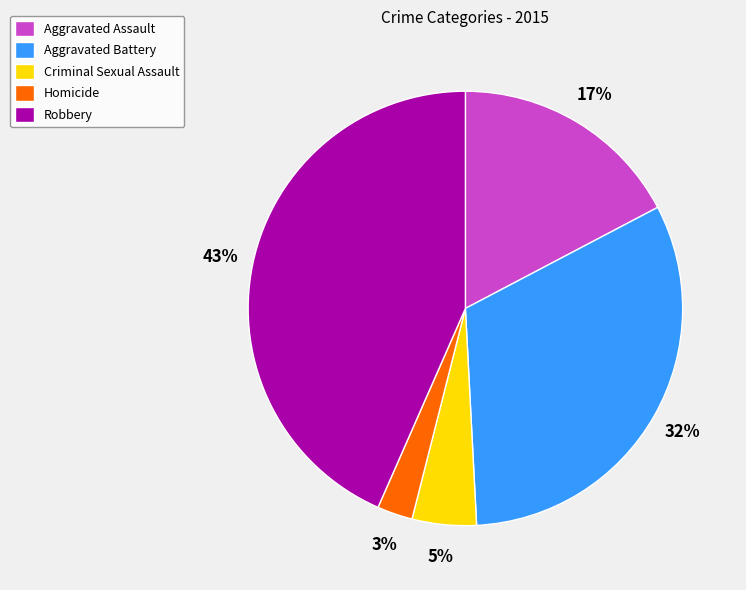

Between Aggravated Battery and Homicide, which is larger?

Aggravated Battery